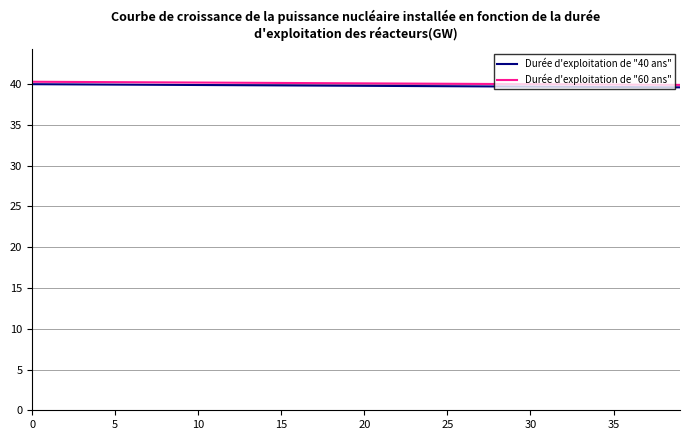

What is the minimum value for Durée d'exploitation de "40 ans"?

39.6